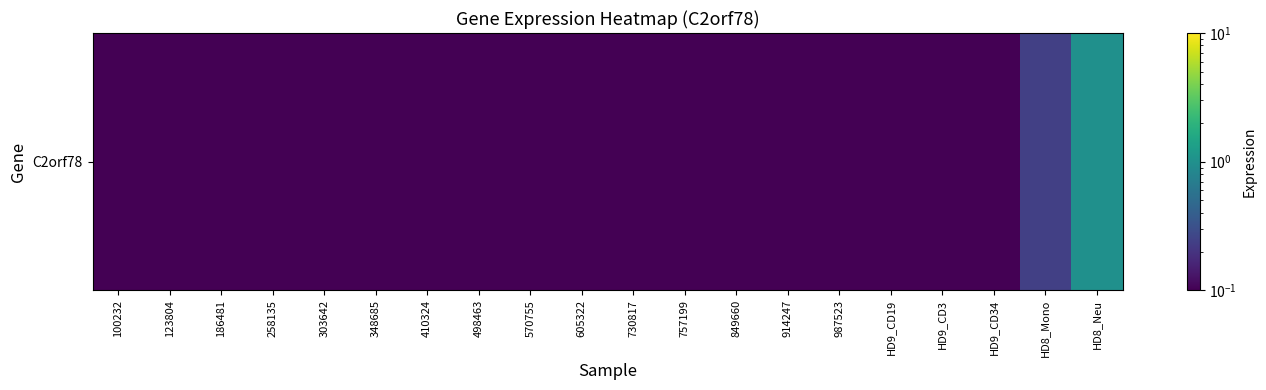

Which category has the highest value across all series?

HD8_Neu